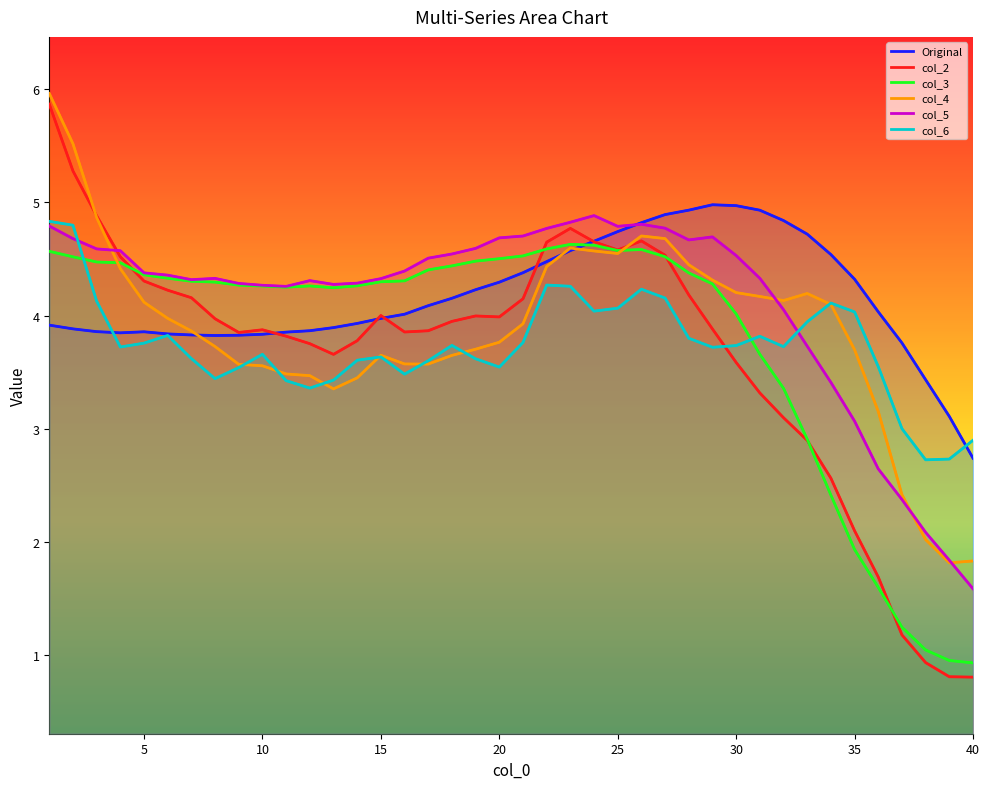

Reading left to right, extract all data points from this chart.

Original: 1=3.9	2=3.9	3=3.9	4=3.8	5=3.9	6=3.8	7=3.8	8=3.8	9=3.8	10=3.8	11=3.9	12=3.9	13=3.9	14=3.9	15=4.0	16=4.0	17=4.1	18=4.2	19=4.2	20=4.3	21=4.4	22=4.5	23=4.6	24=4.7	25=4.7	26=4.8	27=4.9	28=4.9	29=5.0	30=5.0	31=4.9	32=4.8	33=4.7	34=4.5	35=4.3	36=4.0	37=3.8	38=3.4	39=3.1	40=2.7
col_2: 1=5.9	2=5.3	3=4.9	4=4.5	5=4.3	6=4.2	7=4.2	8=4.0	9=3.9	10=3.9	11=3.8	12=3.8	13=3.7	14=3.8	15=4.0	16=3.9	17=3.9	18=3.9	19=4.0	20=4.0	21=4.1	22=4.6	23=4.8	24=4.7	25=4.6	26=4.7	27=4.5	28=4.2	29=3.9	30=3.6	31=3.3	32=3.1	33=2.9	34=2.6	35=2.1	36=1.7	37=1.2	38=0.9	39=0.8	40=0.8
col_3: 1=4.6	2=4.5	3=4.5	4=4.5	5=4.4	6=4.3	7=4.3	8=4.3	9=4.3	10=4.3	11=4.3	12=4.3	13=4.2	14=4.3	15=4.3	16=4.3	17=4.4	18=4.4	19=4.5	20=4.5	21=4.5	22=4.6	23=4.6	24=4.6	25=4.6	26=4.6	27=4.5	28=4.4	29=4.3	30=4.0	31=3.7	32=3.4	33=2.9	34=2.4	35=1.9	36=1.6	37=1.2	38=1.0	39=1.0	40=0.9
col_4: 1=6.0	2=5.5	3=4.9	4=4.4	5=4.1	6=4.0	7=3.9	8=3.7	9=3.6	10=3.6	11=3.5	12=3.5	13=3.4	14=3.5	15=3.7	16=3.6	17=3.6	18=3.6	19=3.7	20=3.8	21=3.9	22=4.4	23=4.6	24=4.6	25=4.5	26=4.7	27=4.7	28=4.5	29=4.3	30=4.2	31=4.2	32=4.1	33=4.2	34=4.1	35=3.7	36=3.2	37=2.4	38=2.0	39=1.8	40=1.8
col_5: 1=4.8	2=4.7	3=4.6	4=4.6	5=4.4	6=4.4	7=4.3	8=4.3	9=4.3	10=4.3	11=4.3	12=4.3	13=4.3	14=4.3	15=4.3	16=4.4	17=4.5	18=4.5	19=4.6	20=4.7	21=4.7	22=4.8	23=4.8	24=4.9	25=4.8	26=4.8	27=4.8	28=4.7	29=4.7	30=4.5	31=4.3	32=4.1	33=3.7	34=3.4	35=3.1	36=2.6	37=2.4	38=2.1	39=1.8	40=1.6
col_6: 1=4.8	2=4.8	3=4.1	4=3.7	5=3.8	6=3.8	7=3.6	8=3.4	9=3.5	10=3.7	11=3.4	12=3.4	13=3.4	14=3.6	15=3.6	16=3.5	17=3.6	18=3.7	19=3.6	20=3.5	21=3.8	22=4.3	23=4.3	24=4.0	25=4.1	26=4.2	27=4.2	28=3.8	29=3.7	30=3.7	31=3.8	32=3.7	33=3.9	34=4.1	35=4.0	36=3.6	37=3.0	38=2.7	39=2.7	40=2.9